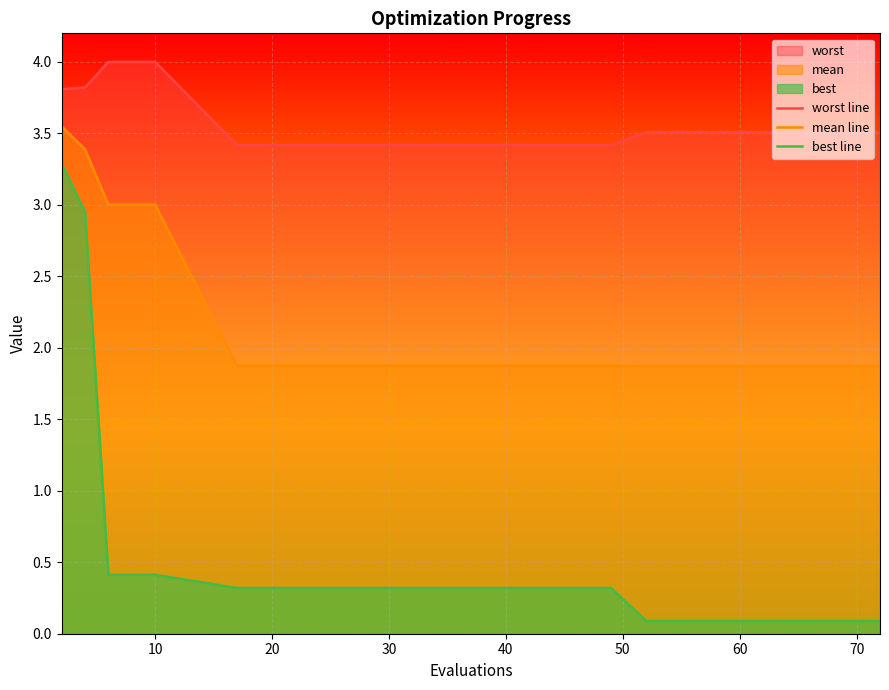

Is the value of worst line at 10 greater than the value of mean line at 13?

Yes